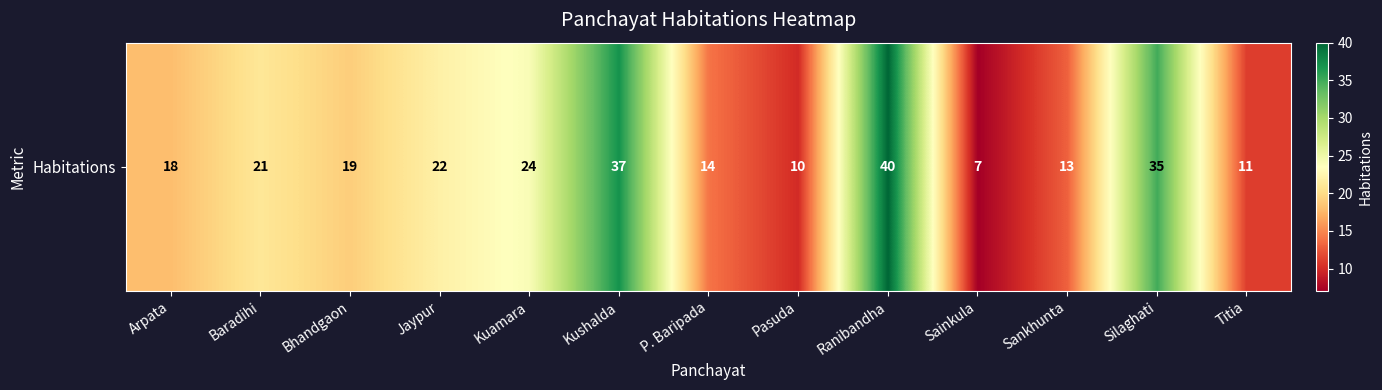

At which label is the value closest to 23?

Jaypur